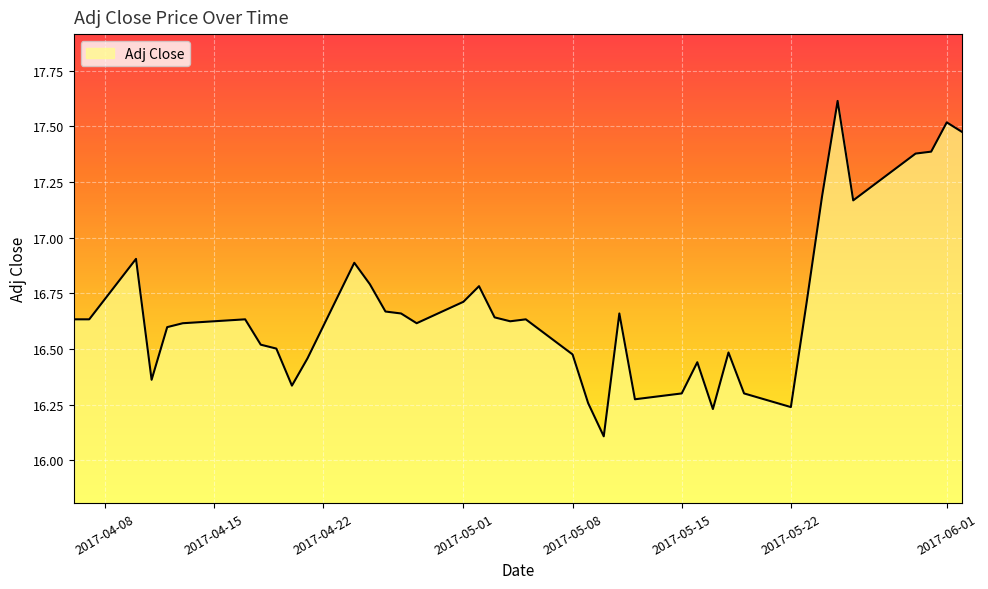

What is the smallest value displayed?

16.1